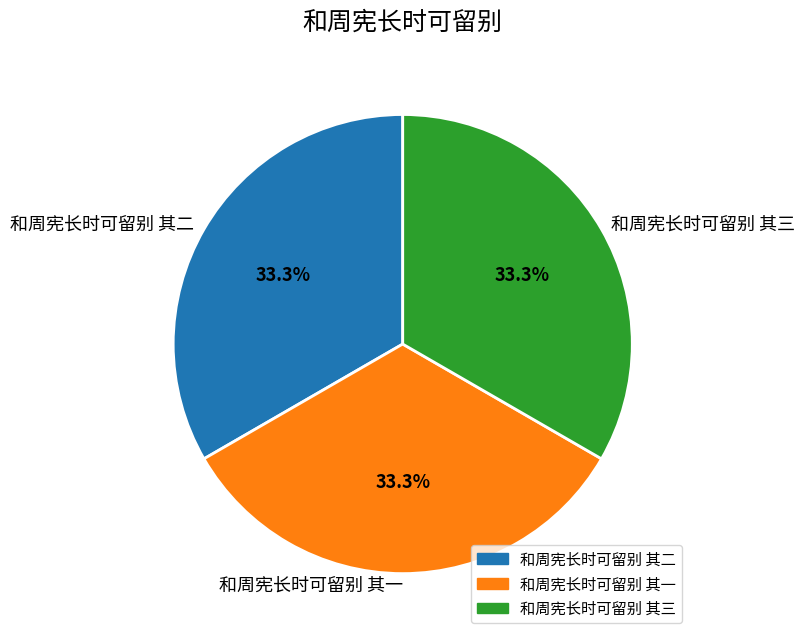

Count the number of slices in the pie.

3